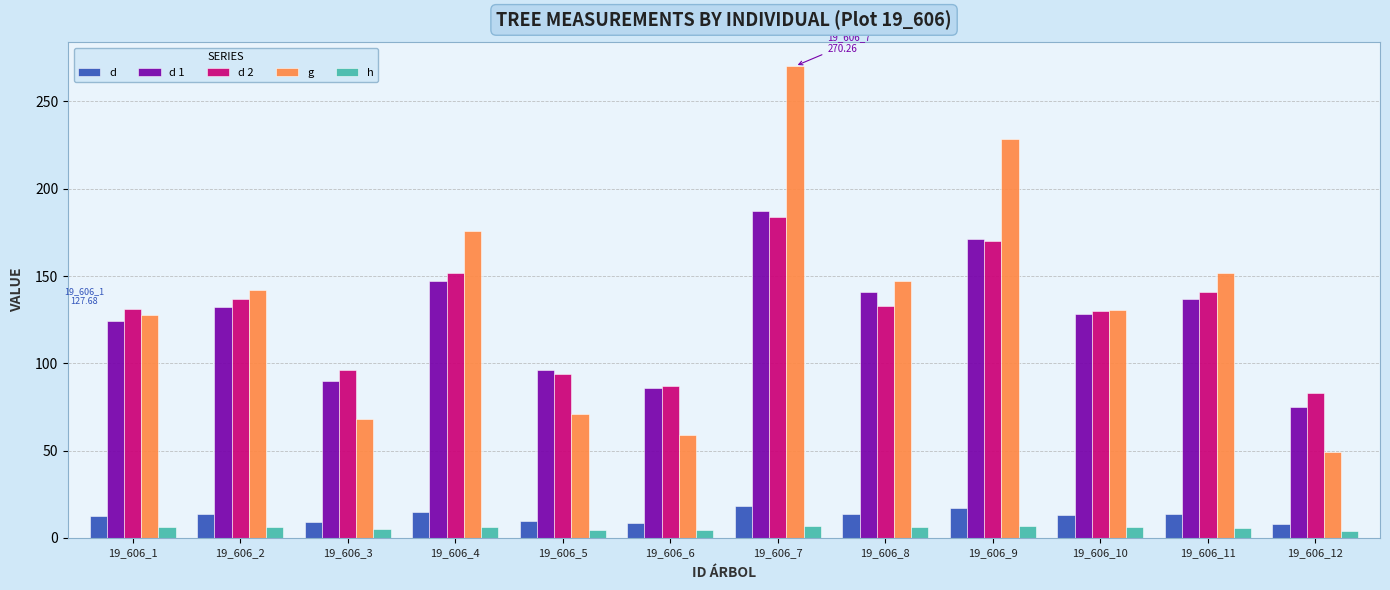

What is the sum of all d 2 values?

1538.0